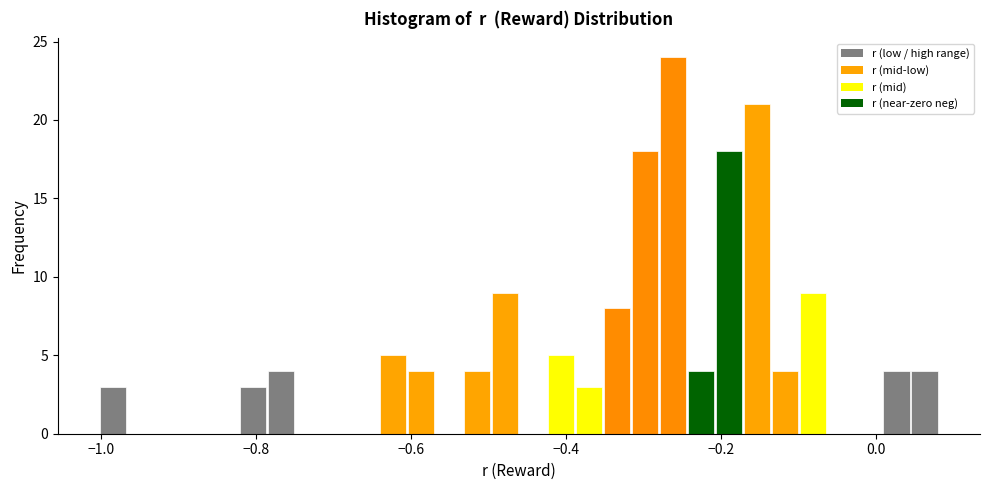

Read against the x-axis, roughly where is the centre of the tallest bar?

-0.26